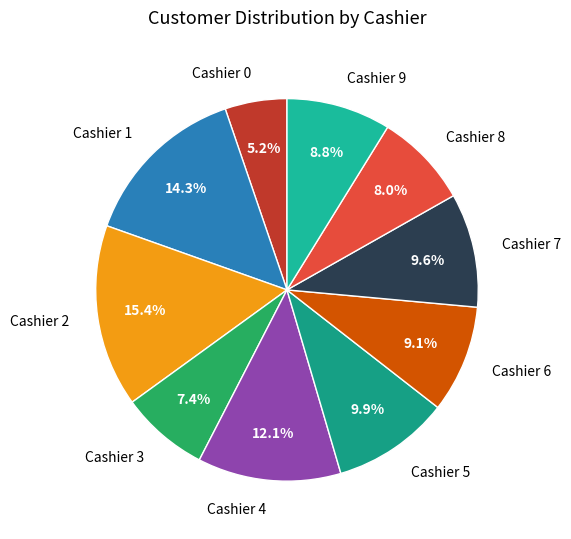

Is there any slice that represents more than half of the pie?

No